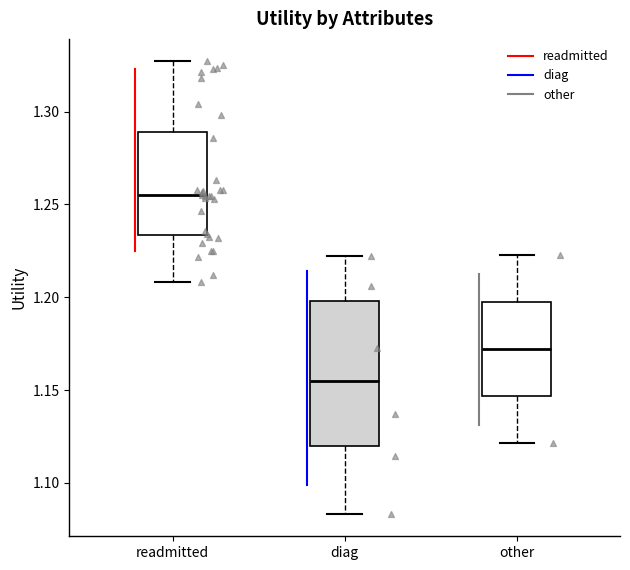

Which box's median line is the lowest?

diag